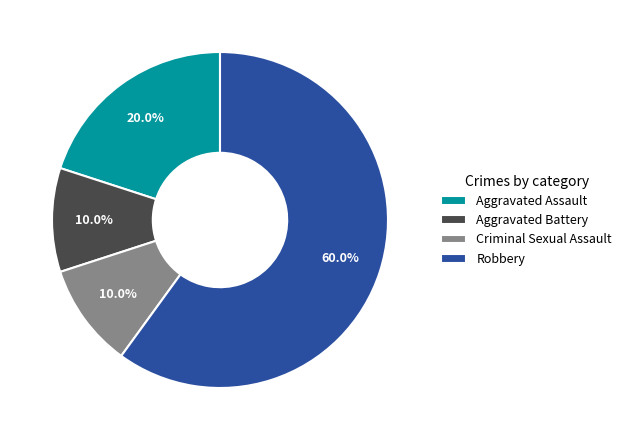

What percentage is the Robbery slice, to the nearest percent?

60%